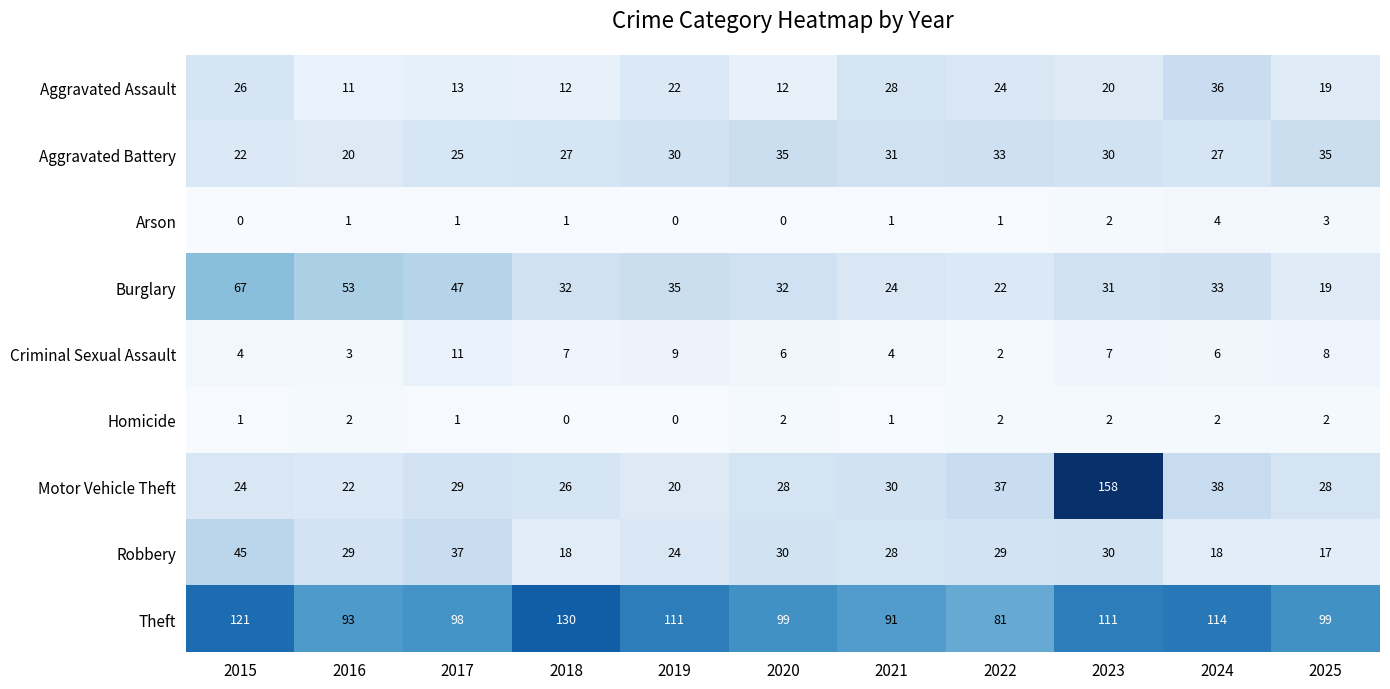

At how many categories does at least one series exceed 78?

11